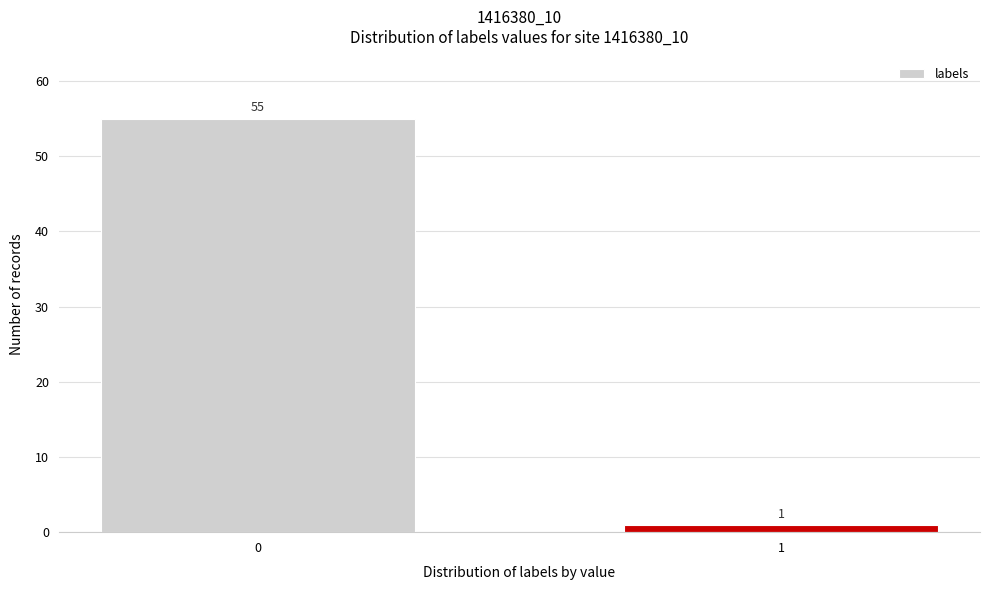

Reading right to left, extract all data points from this chart.

1	55